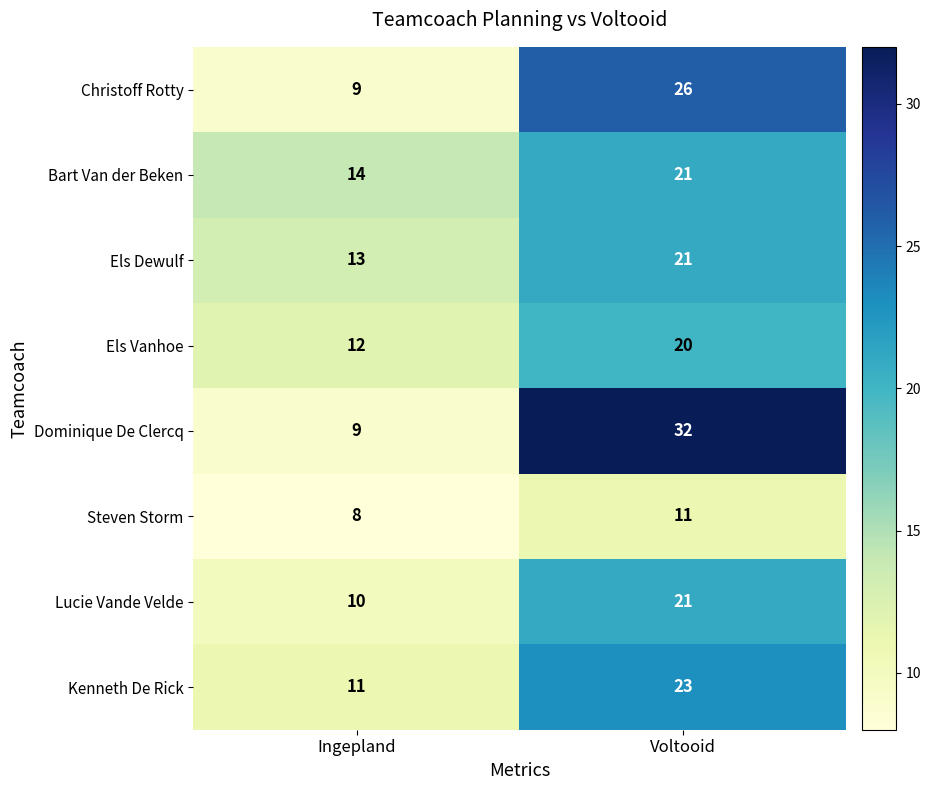

Which category has the lowest value across all series?

Ingepland